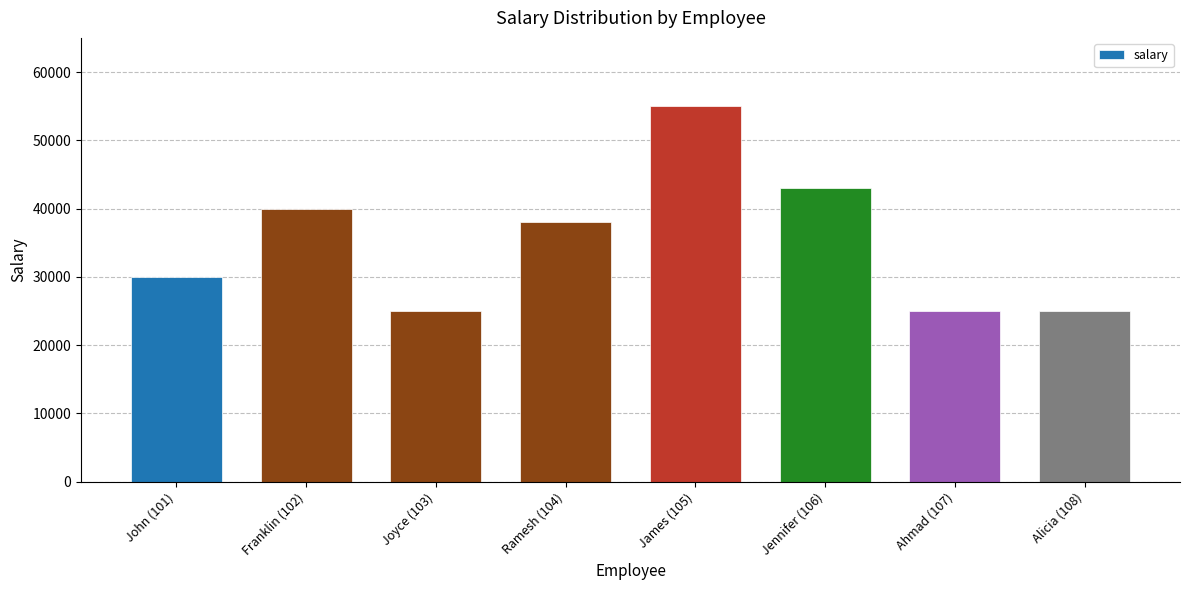

Approximately how many times larger is the value at Alicia (108) compared to Franklin (102)?

0.6